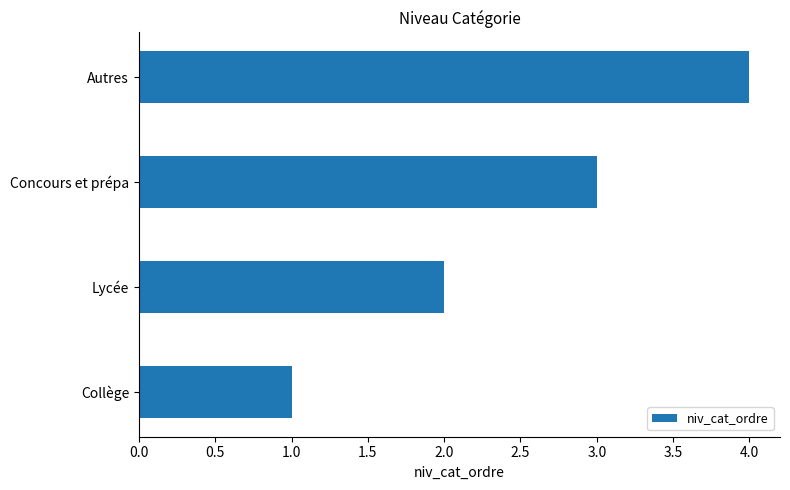

The value at Autres is 7. True or false?

False